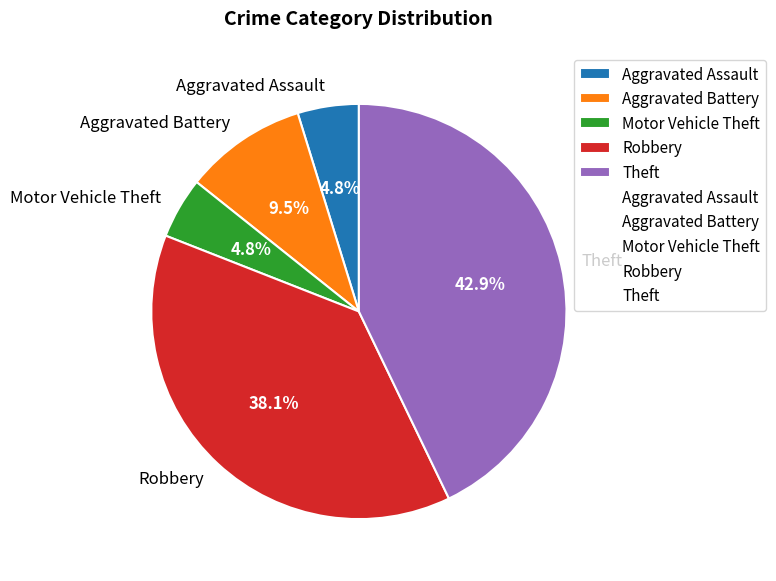

What is the ratio of the value at Aggravated Assault to the value at Aggravated Battery?

0.5